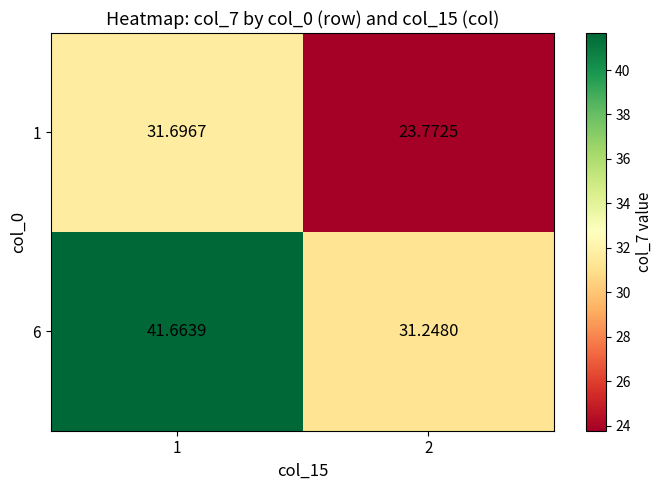

What is the total value across all series at 2?

55.0